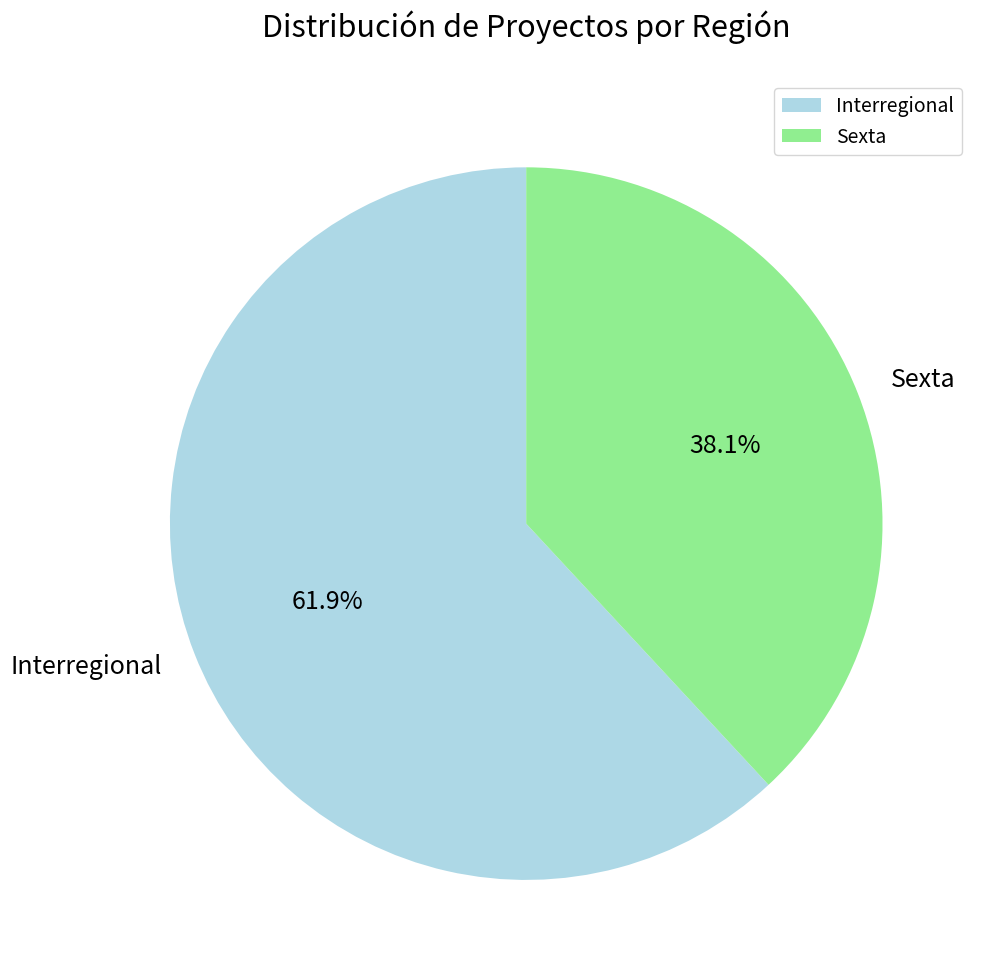

To the nearest percent, what is the combined percentage of Sexta and Interregional?

100%